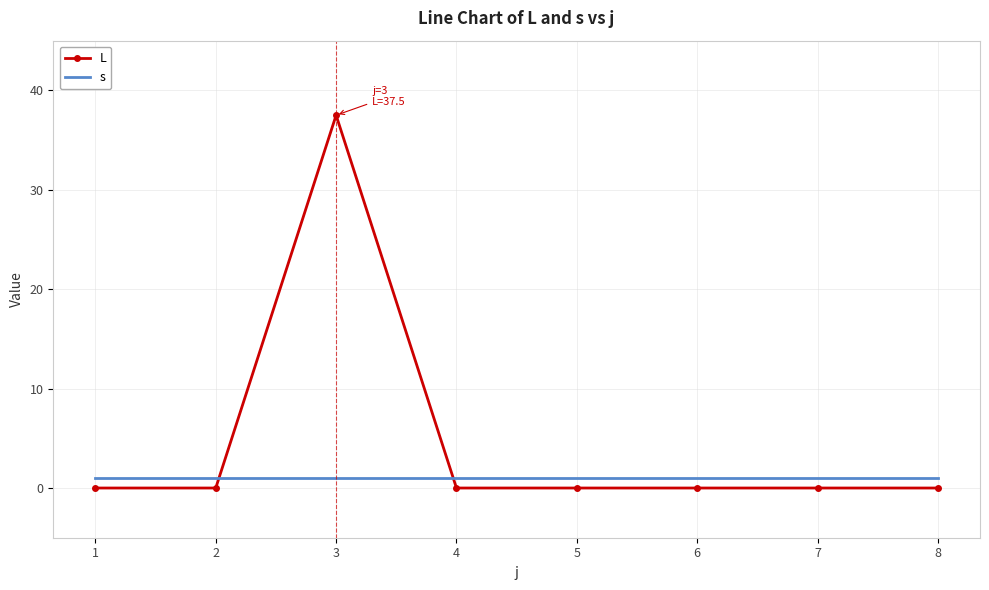

Which series has the widest spread of values?

L